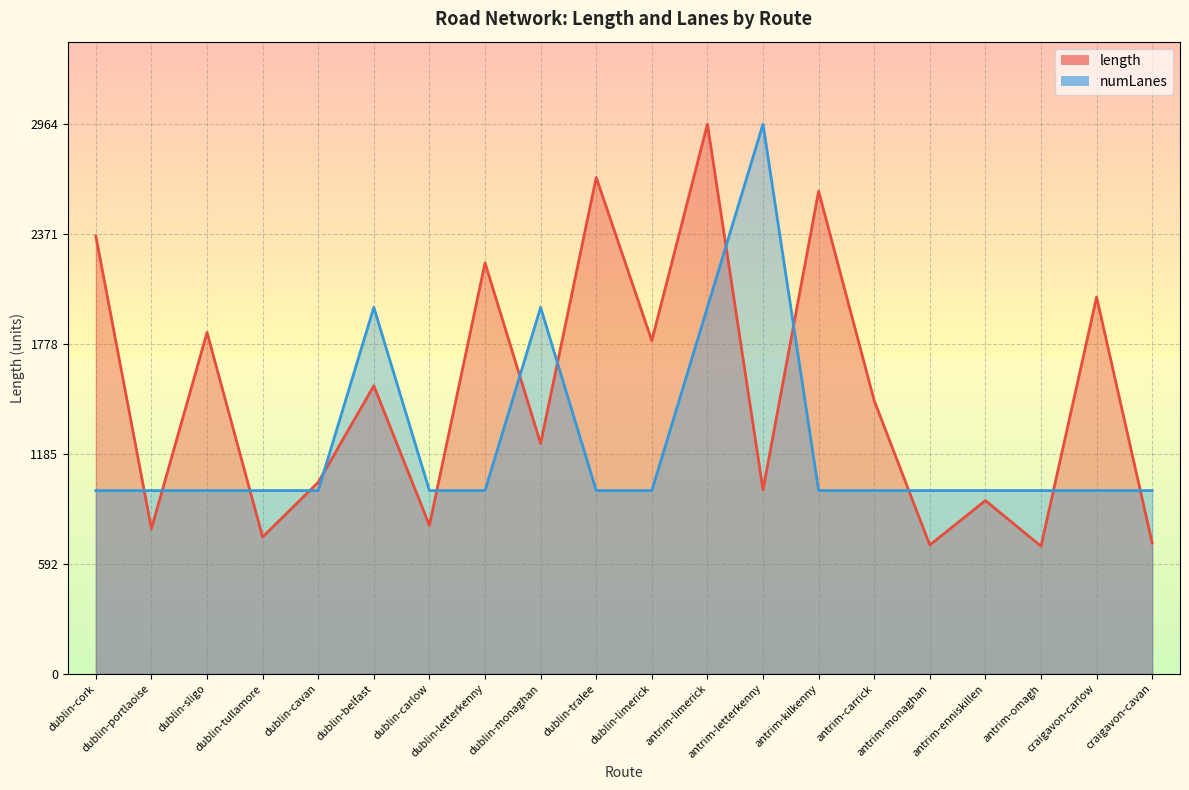

What is the greatest value displayed?

2964.1